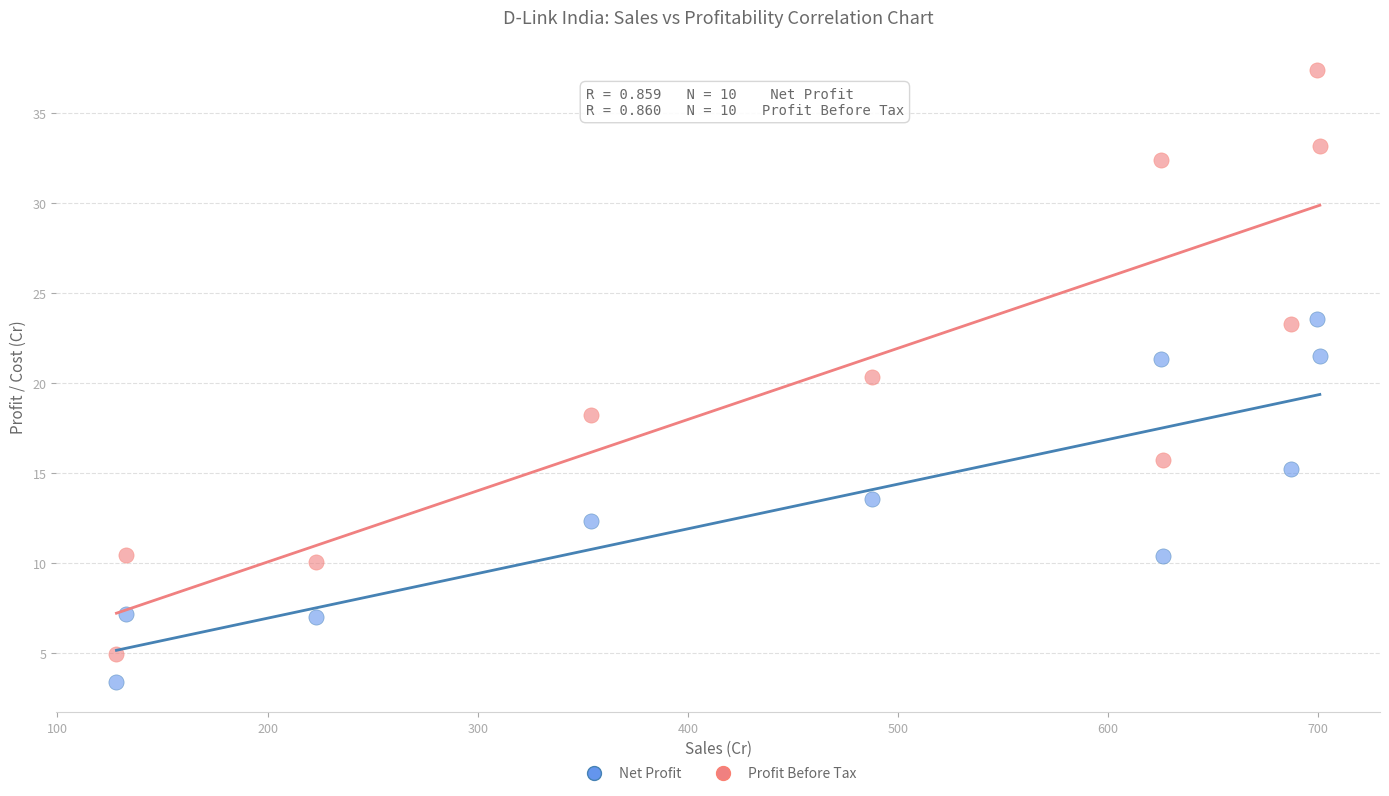

Which series has the widest spread of Y values?

Profit Before Tax